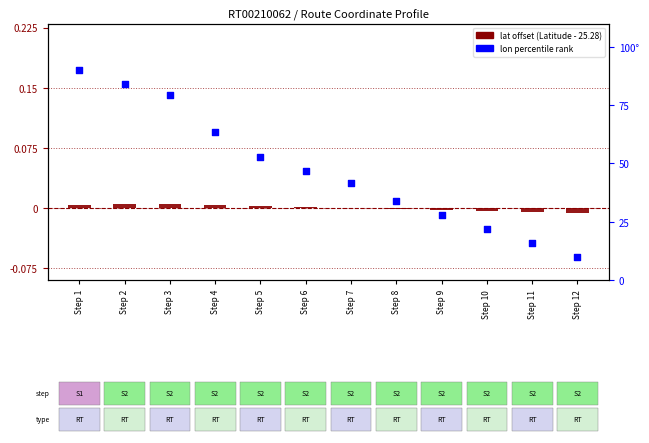

Which series reaches the maximum Y coordinate?

lon percentile